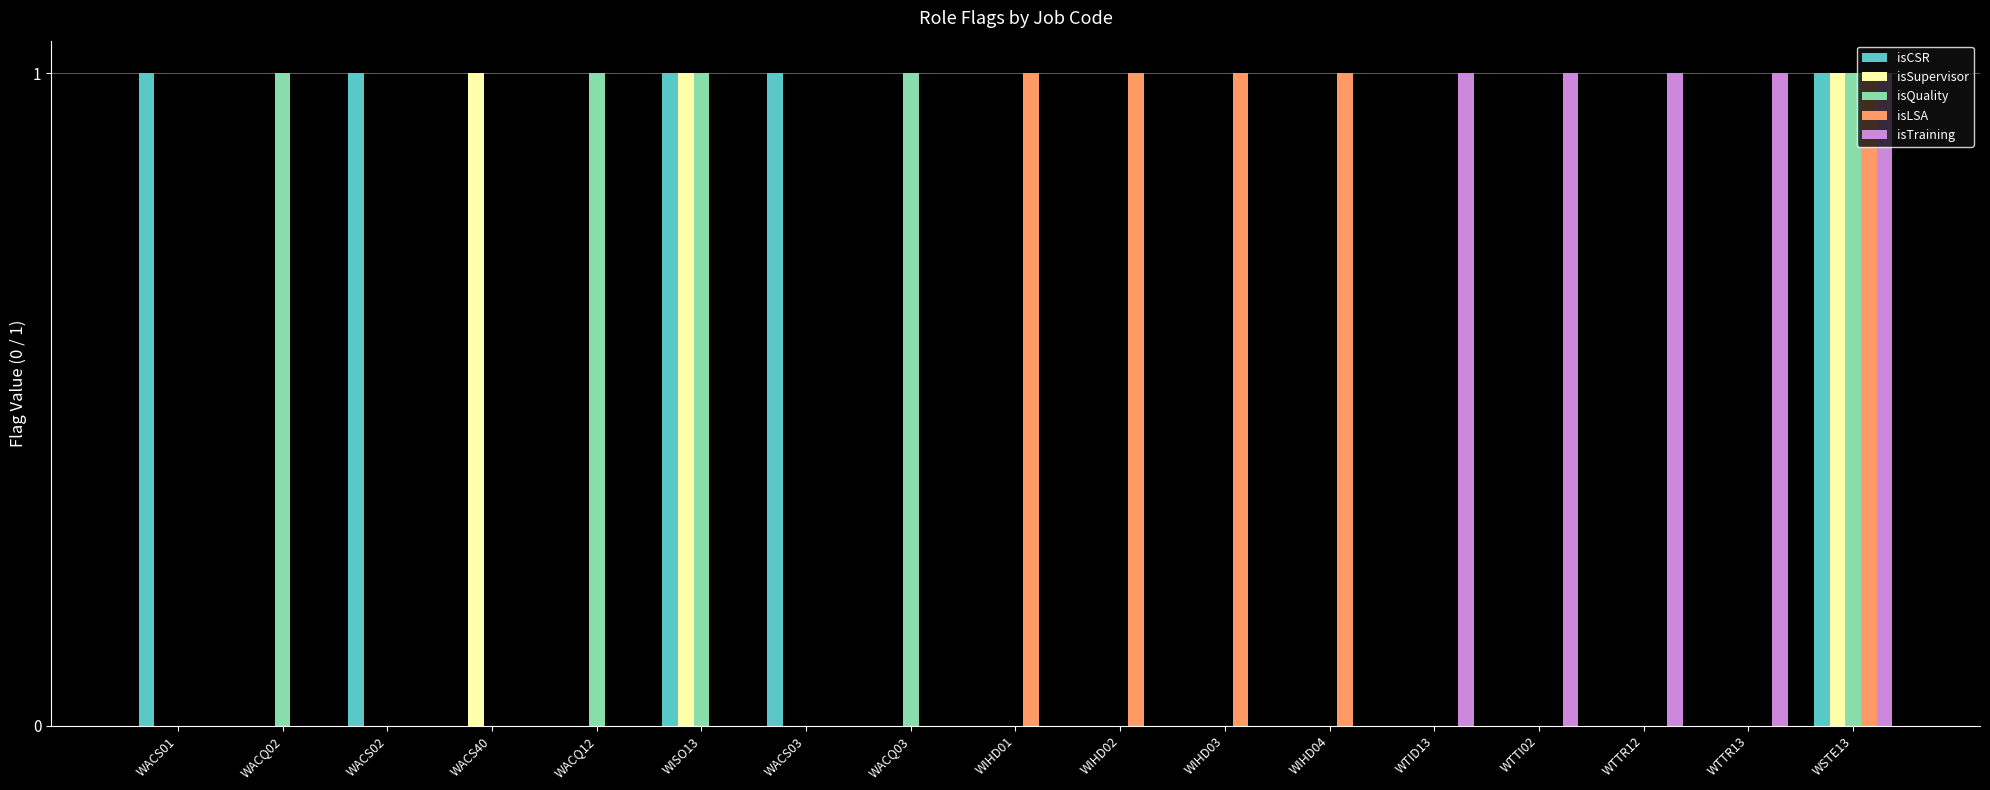

How many categories are shown in the chart?

17